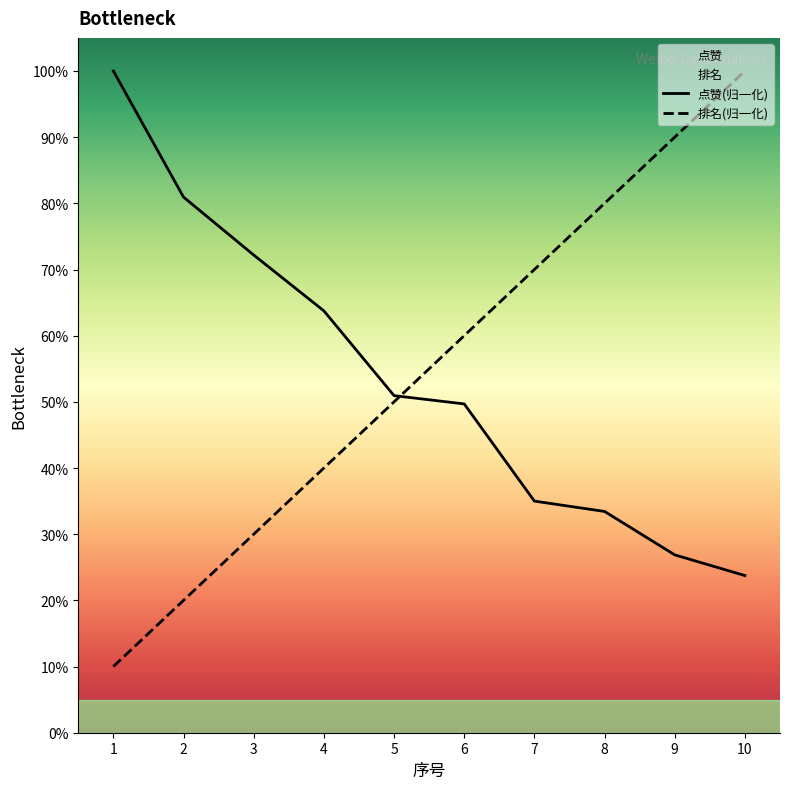

Is the value of 排名 at 4 greater than the value of 点赞 at 7?

Yes